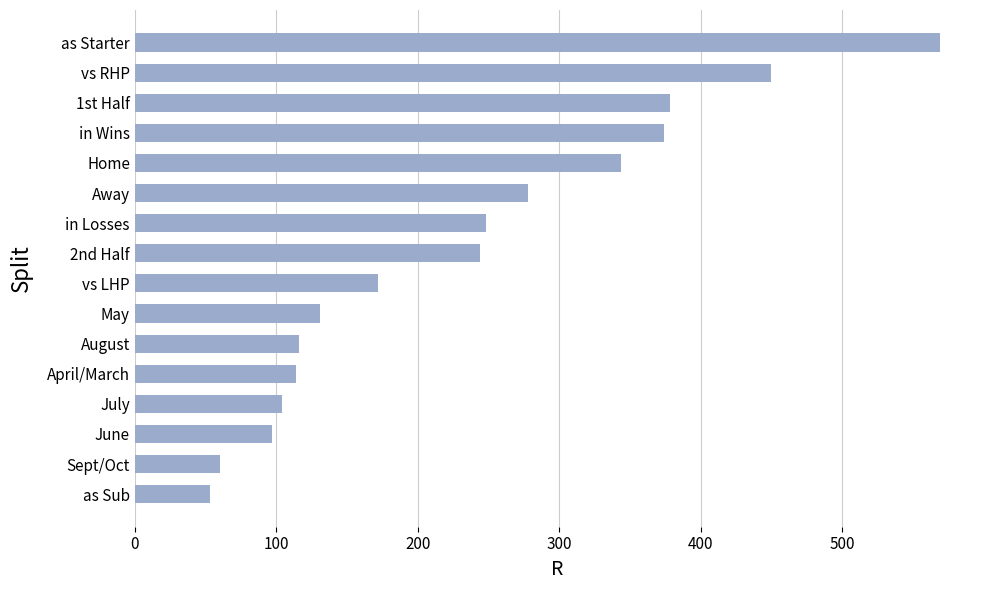

Which has a higher value, Sept/Oct or vs LHP?

vs LHP